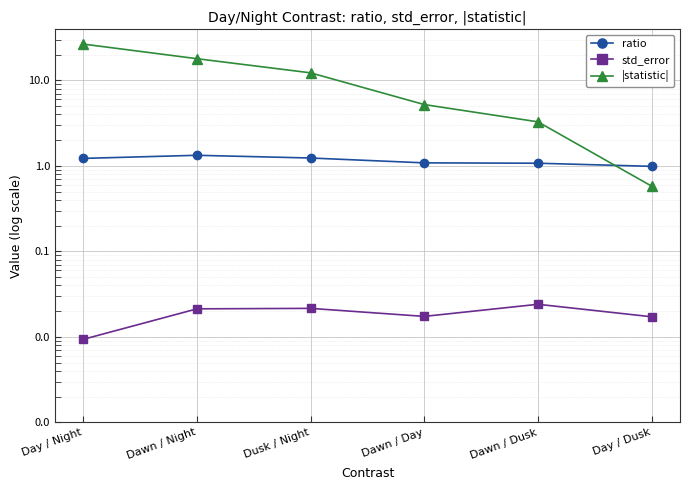

What is the difference between the maximum and minimum values in the ratio series?

0.3